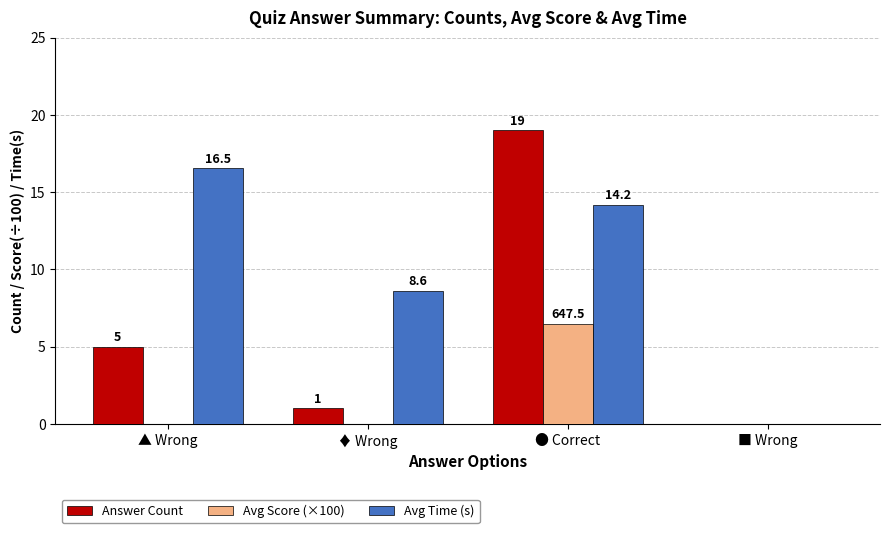

The value of Answer Count at ▲ Wrong is 3.2. True or false?

False